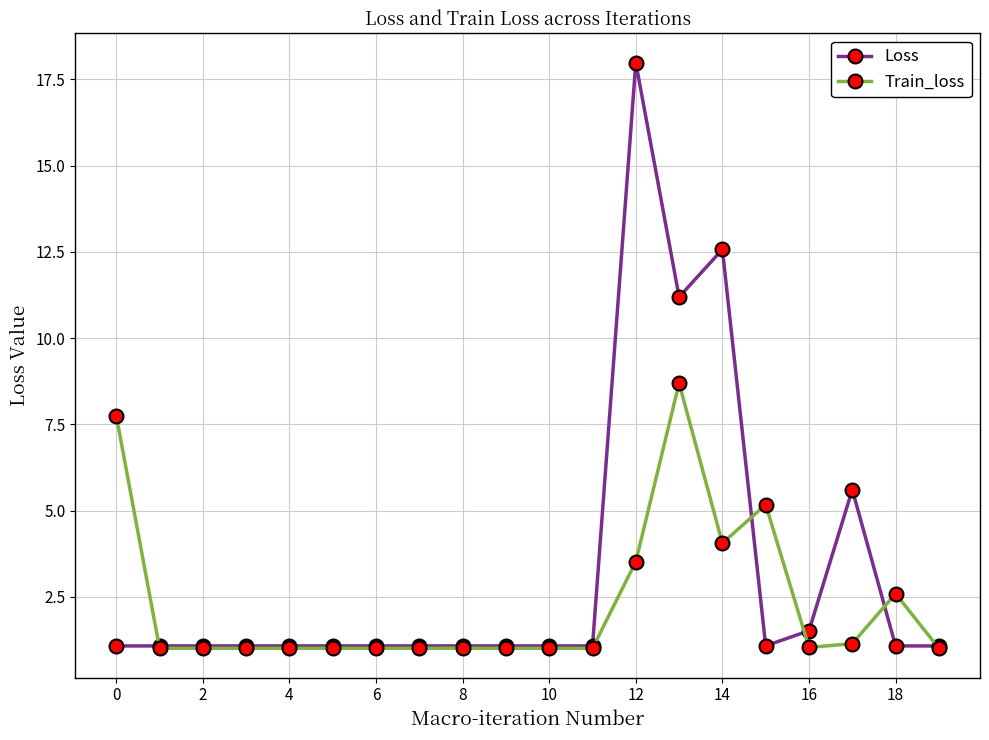

True or false: Loss has more than 1 points higher than both neighbors.

True